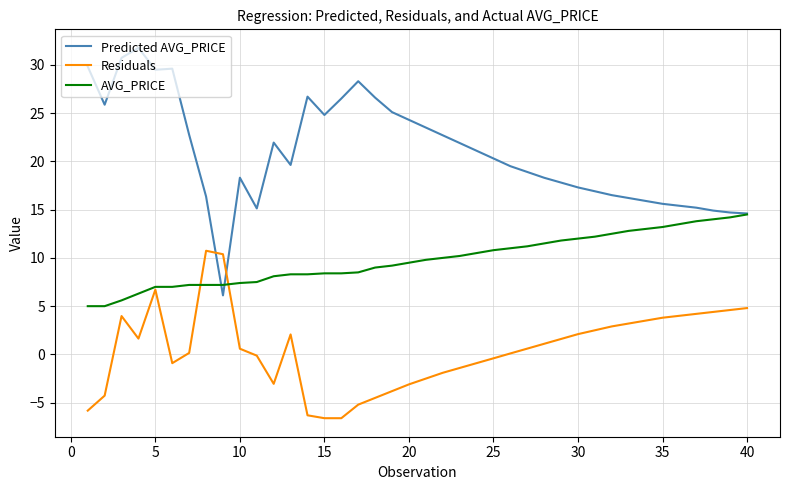

Which series has the largest range (max minus min)?

Predicted AVG_PRICE